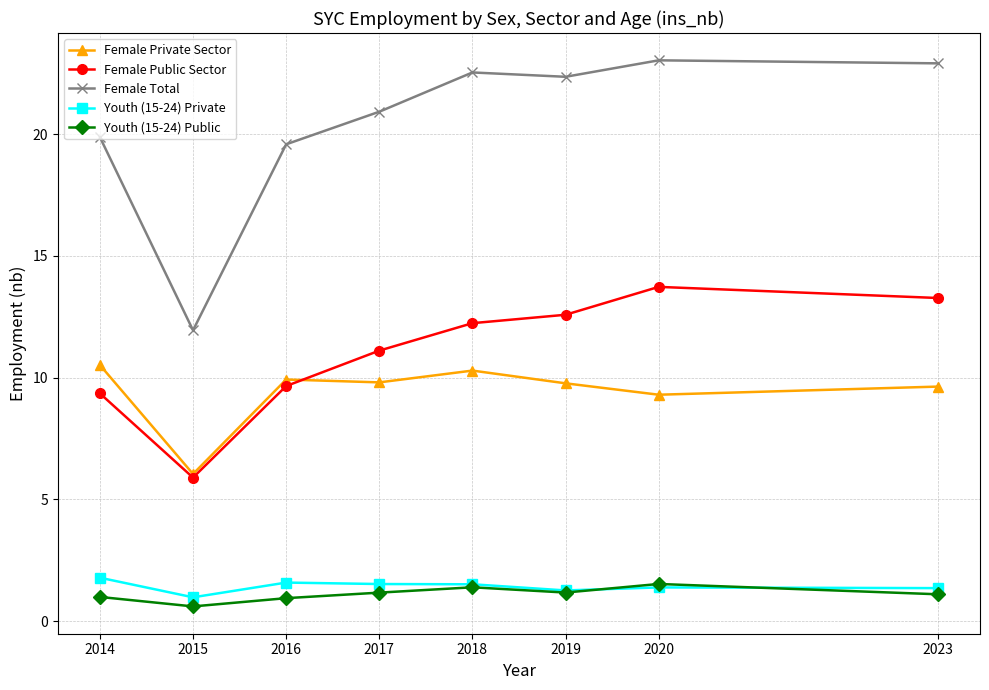

How many lines are shown in the chart?

5